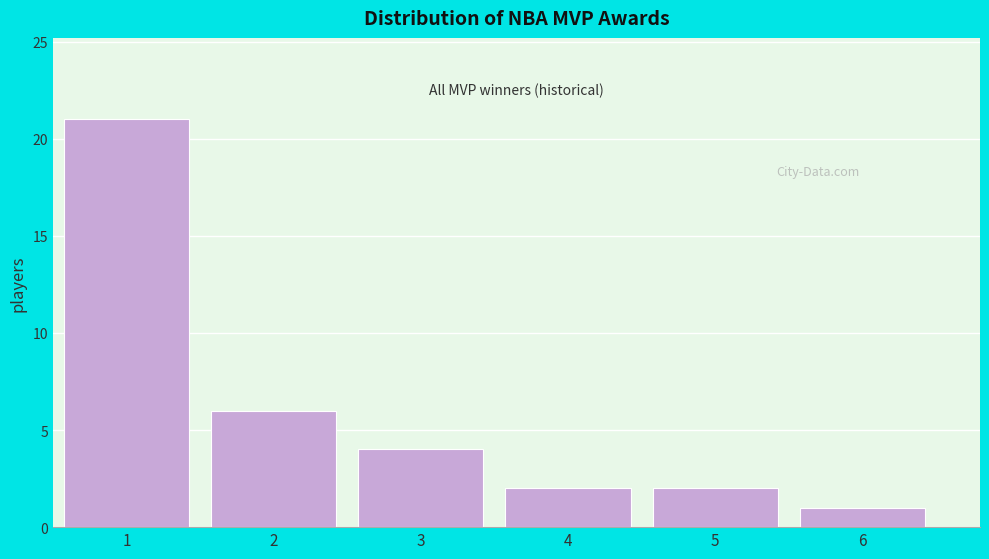

Reading left to right, list every bar in this chart as the range it spans on the x-axis followed by its height. The values are not printed on the chart, so give them approximately, as read against the axis.

0.5 to 1.5: 21
1.5 to 2.5: 6
2.5 to 3.5: 4
3.5 to 4.5: 2
4.5 to 5.5: 2
5.5 to 6.5: 1